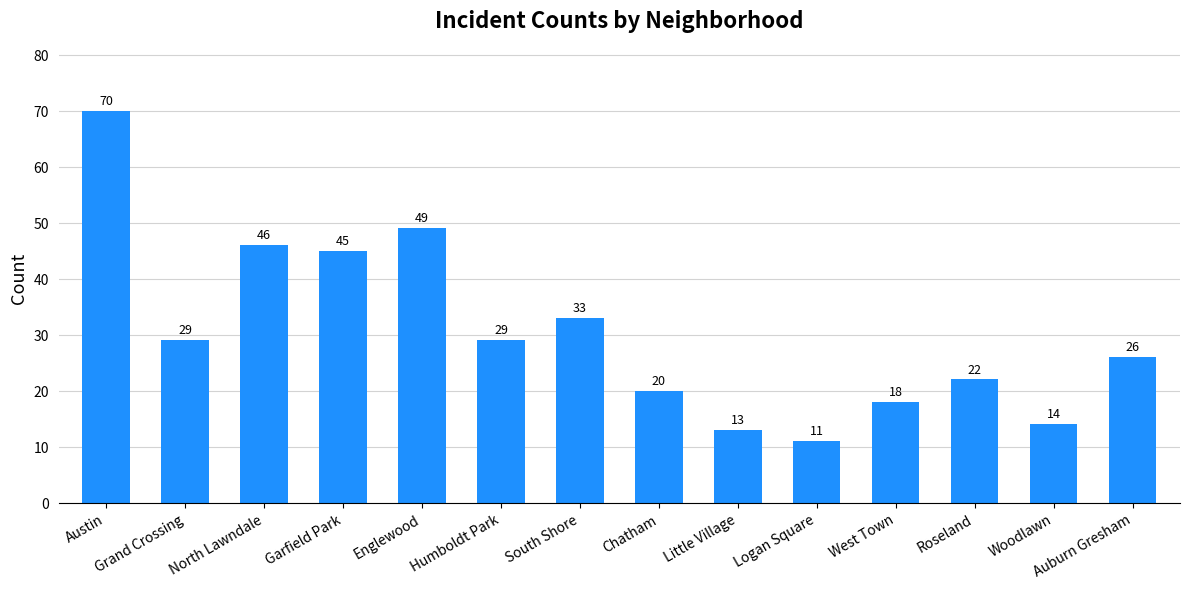

The chart shows a value of 70 at Austin. True or false?

True